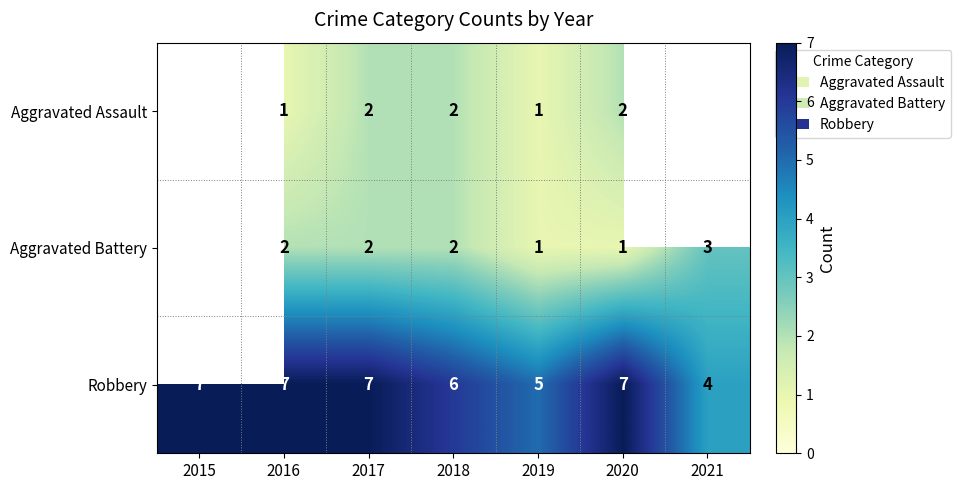

True or false: Robbery has a value of 2 at 2016.

False